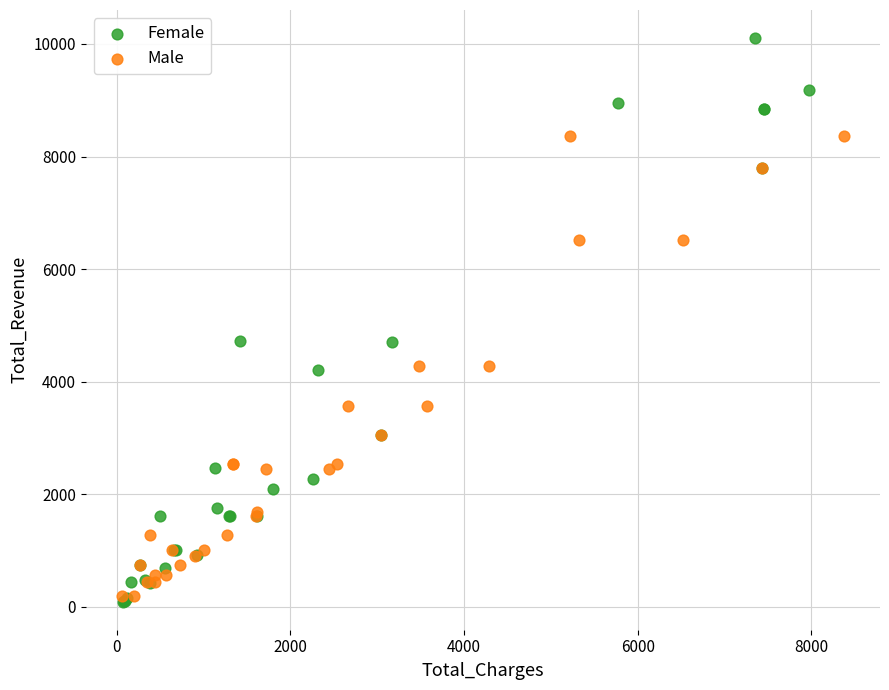

What are all the series names shown in the legend?

Female, Male